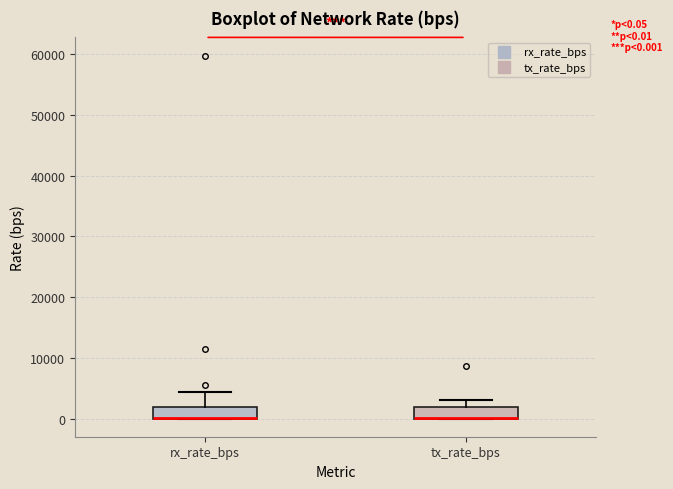

Reading left to right, transcribe this box plot: for each box, give where its median line is, the range the box spans, and where its two whiskers end, as read against the y-axis. The values are not printed on the chart, so give them approximately, as read against the axis.

rx_rate_bps: median 0 (drawn on the box's lower edge), box 0 to 2000, whiskers 0 to 4000
tx_rate_bps: median 0 (drawn on the box's lower edge), box 0 to 2000, whiskers 0 to 3000